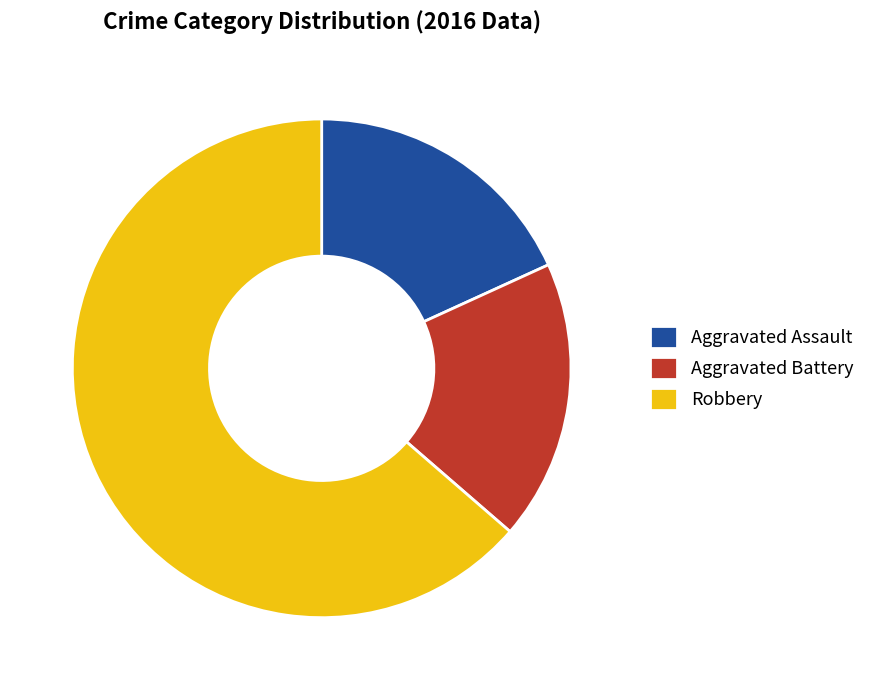

Count the number of slices in the pie.

3